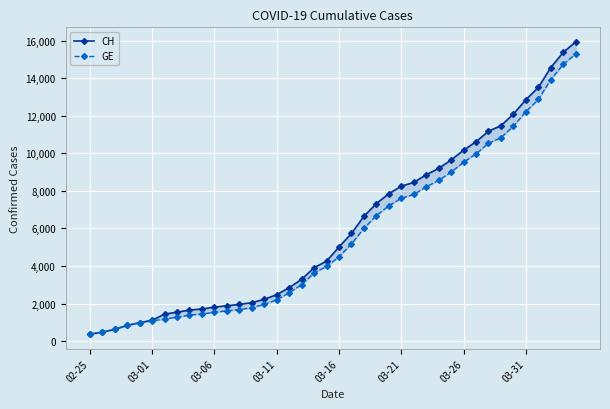

How many values in the CH series exceed 5012?

19